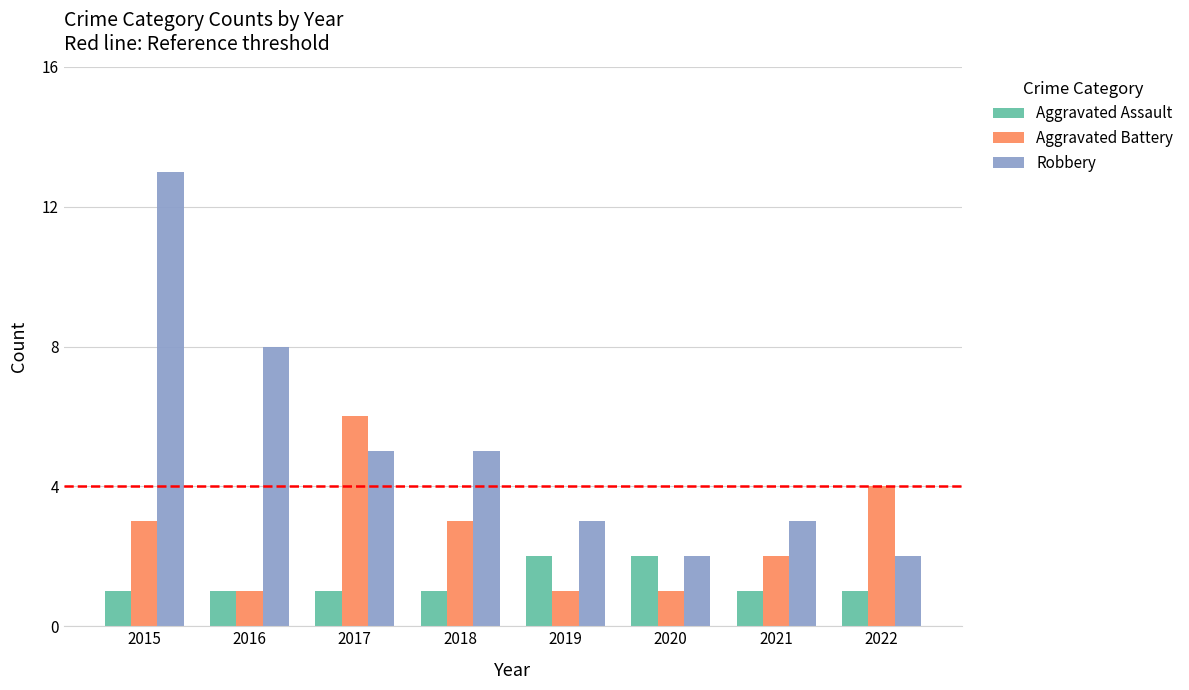

How many data points in Aggravated Battery are less than 3?

4